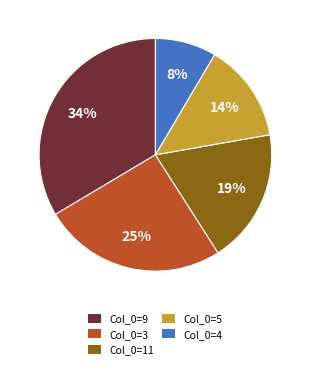

Is the sum of Col_0=5 and Col_0=11 greater than half?

No